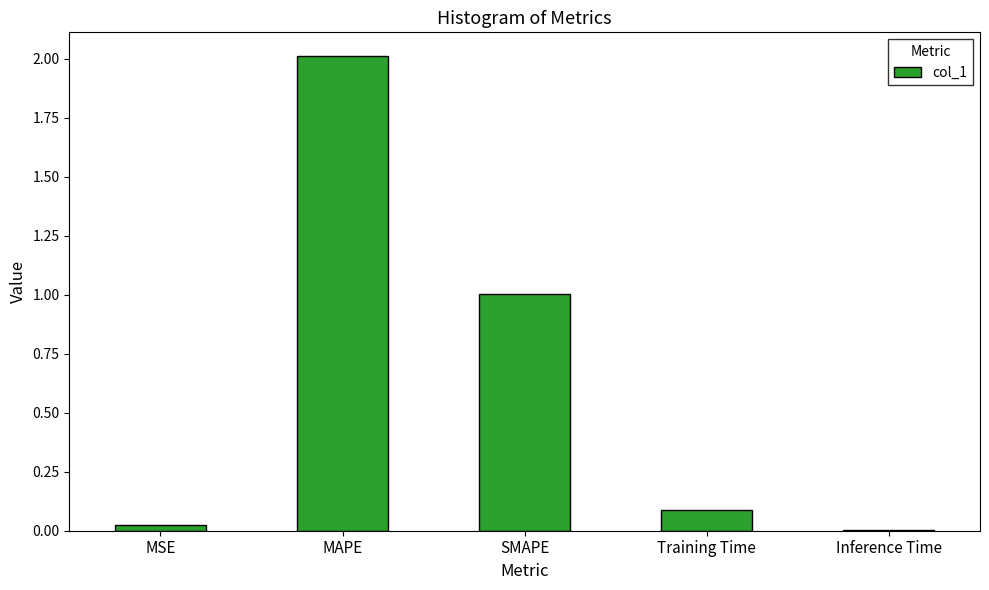

What is the sum of all values?

3.1